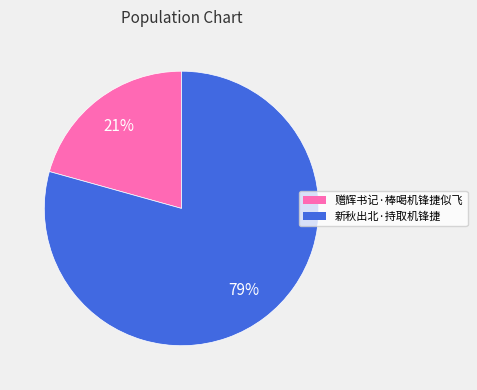

To the nearest percent, what is the average slice percentage?

50%